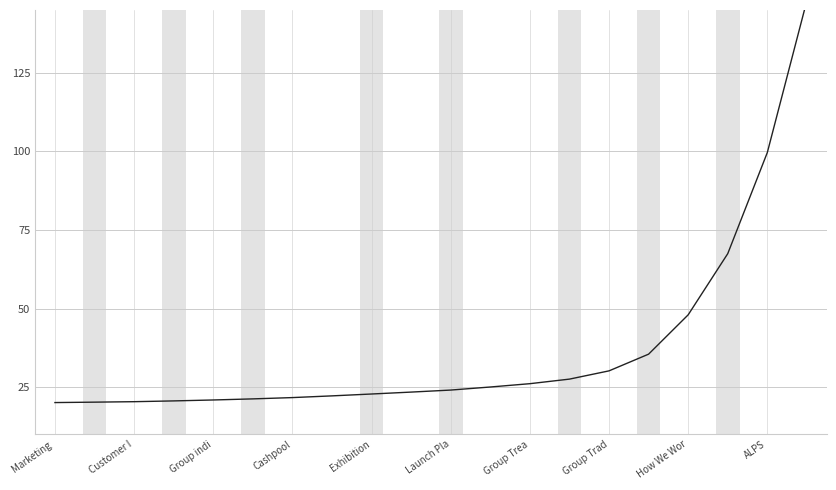

Reading left to right, list all the values displayed in this chart.

20.1	20.2	20.4	20.6	20.9	21.3	21.7	22.2	22.8	23.4	24.1	25.0	26.1	27.5	30.2	35.5	48.0	67.5	99.6	148.0